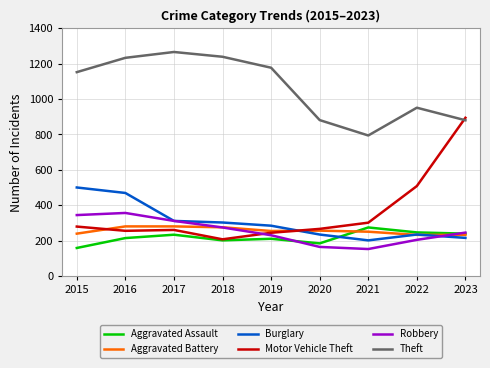

What is the difference between the highest and lowest values at 2015?

994